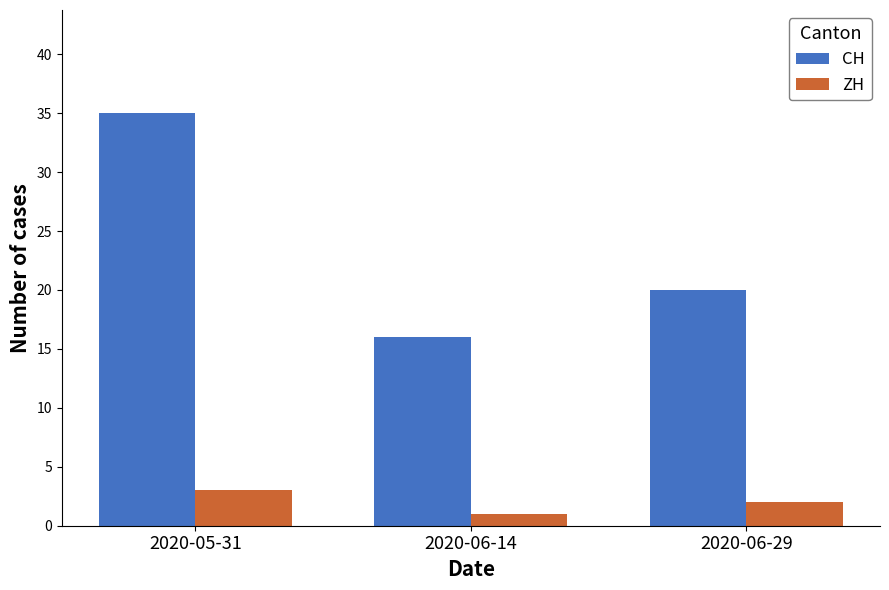

How many values in the CH series are below 20?

1